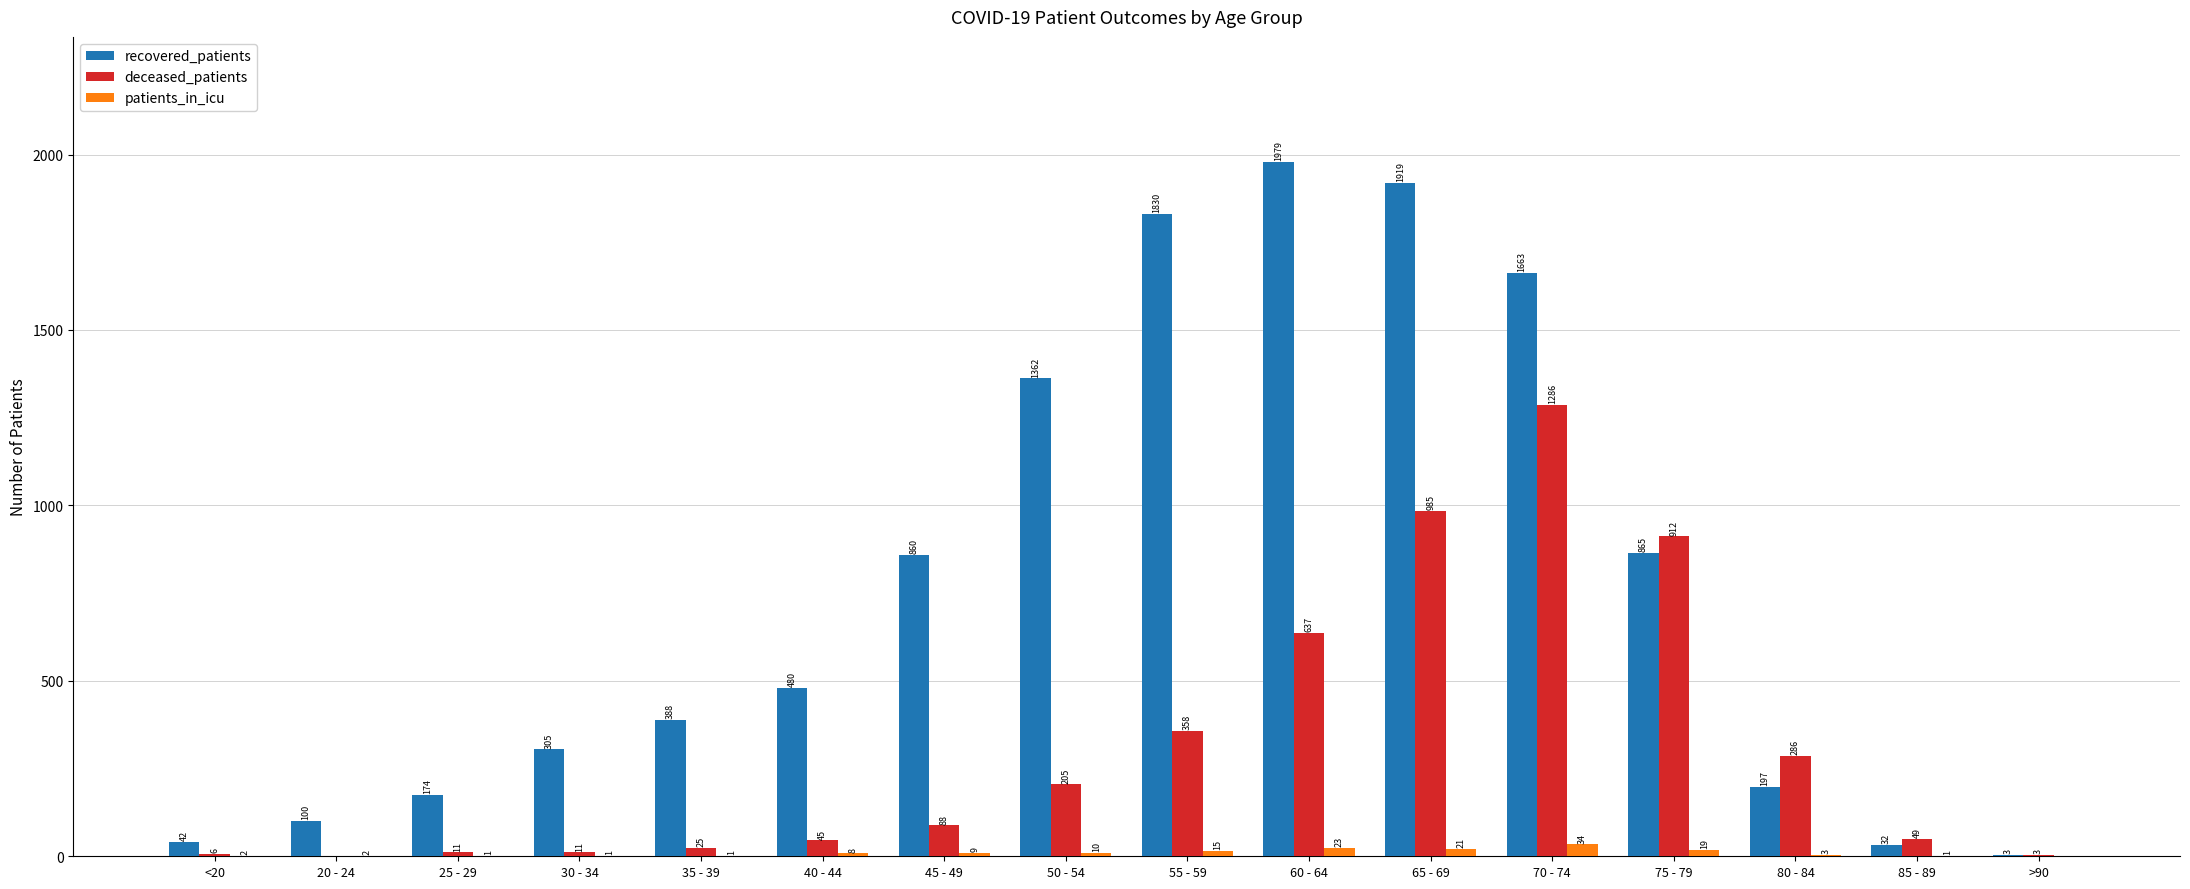

At which label does patients_in_icu reach its peak?

70 - 74